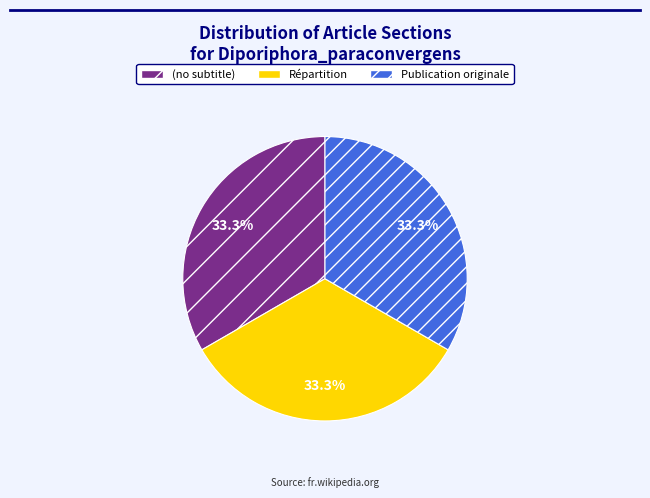

The Répartition slice represents 19% of the pie. True or false?

False